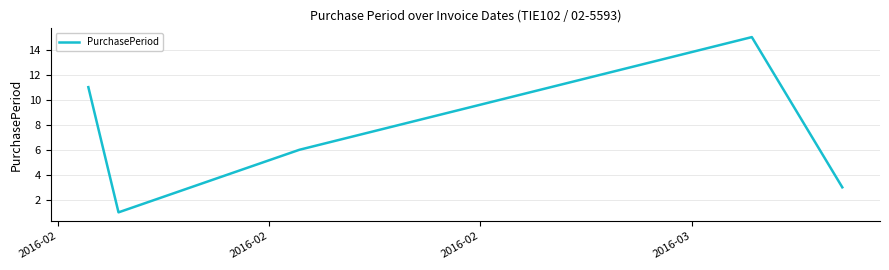

Reading left to right, what are all the values shown in this chart?

11	1	6	15	3